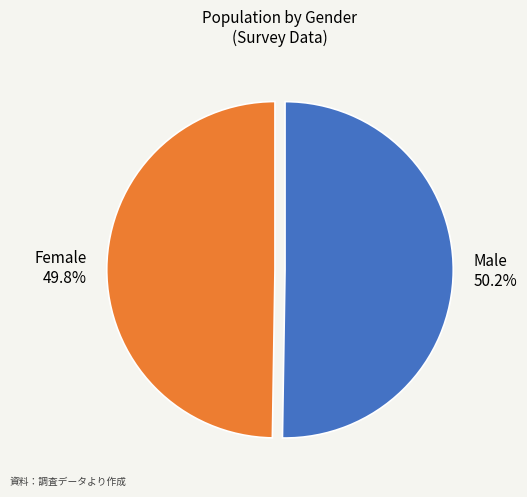

Is the sum of Female and Male greater than half?

Yes